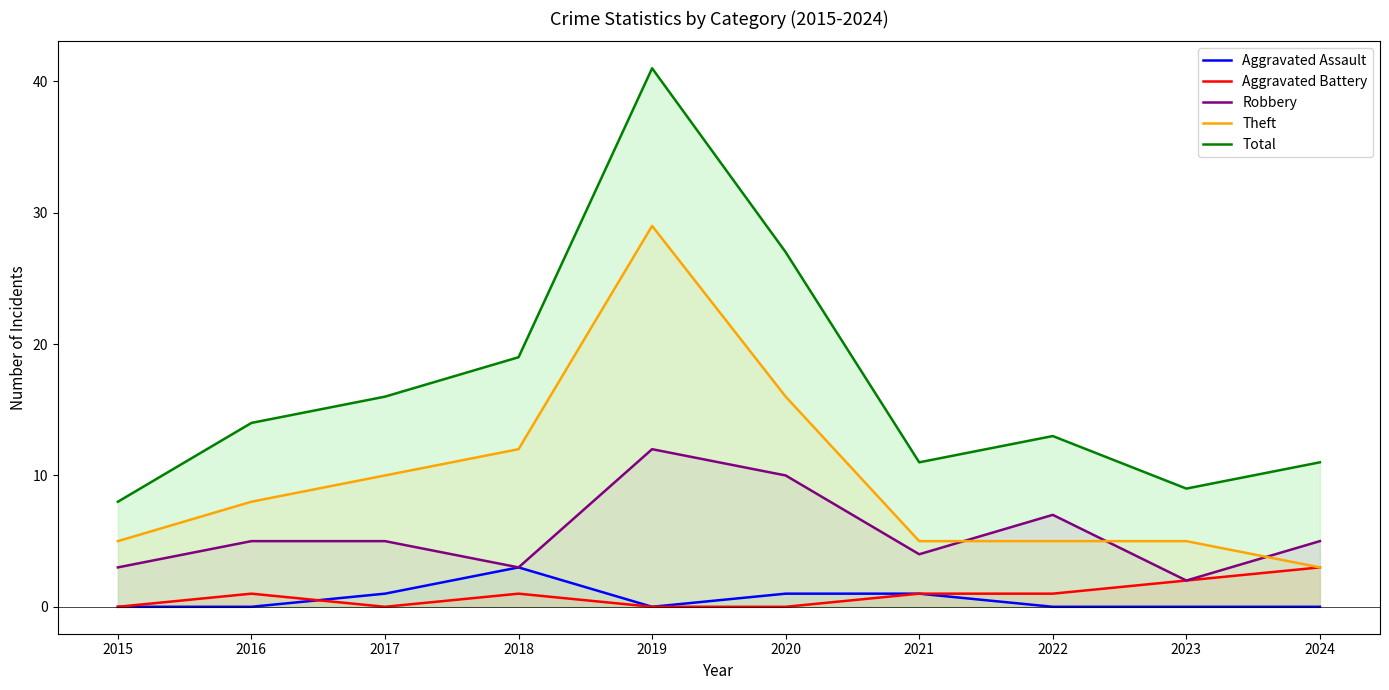

What is the greatest value displayed?

41